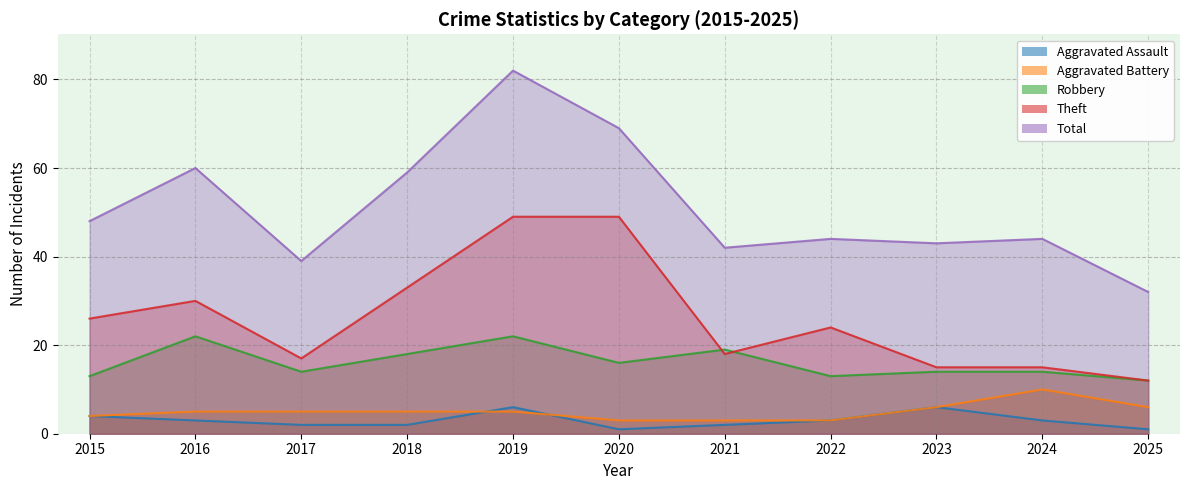

True or false: Aggravated Battery and Robbery cross at least once.

False